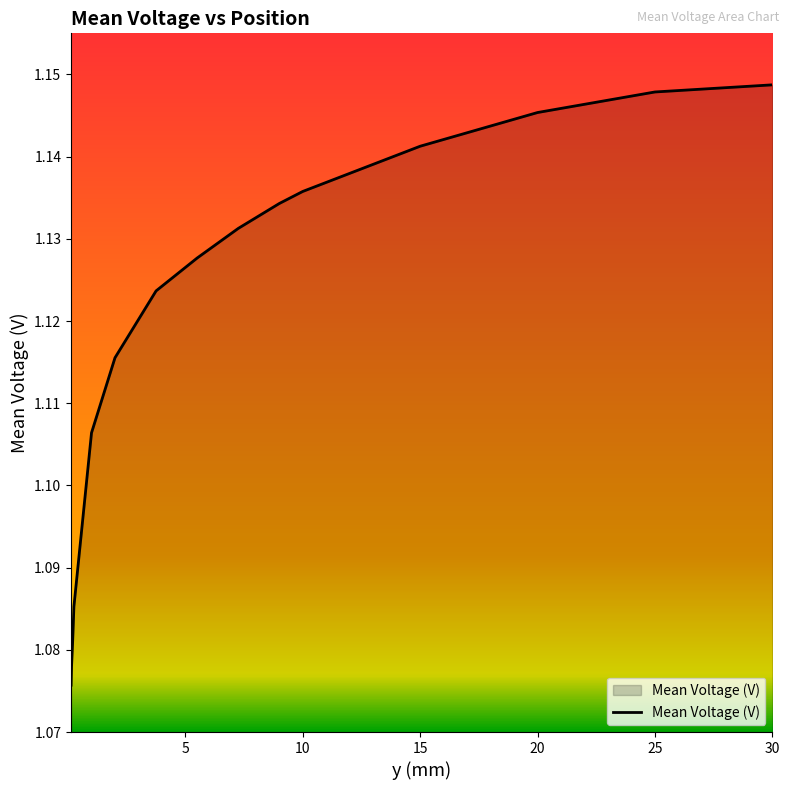

Does the chart have visible grid lines?

No